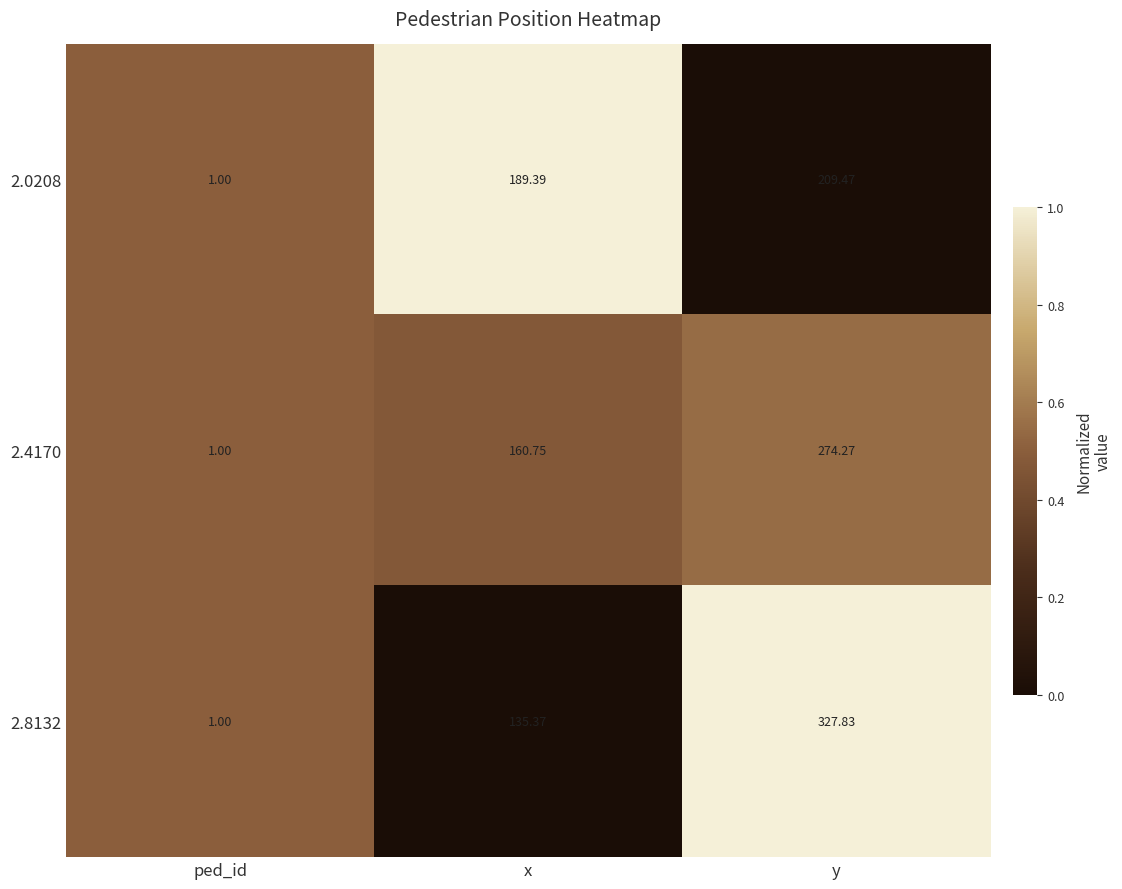

Between x and y, which series saw the biggest shift?

2.8132